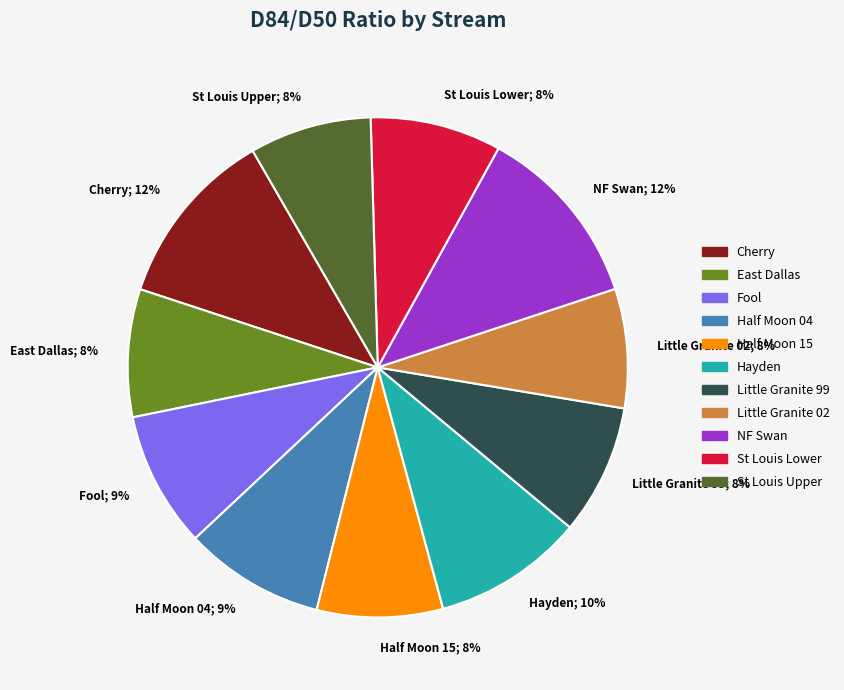

To the nearest percent, what percentage of the pie is Hayden?

10%